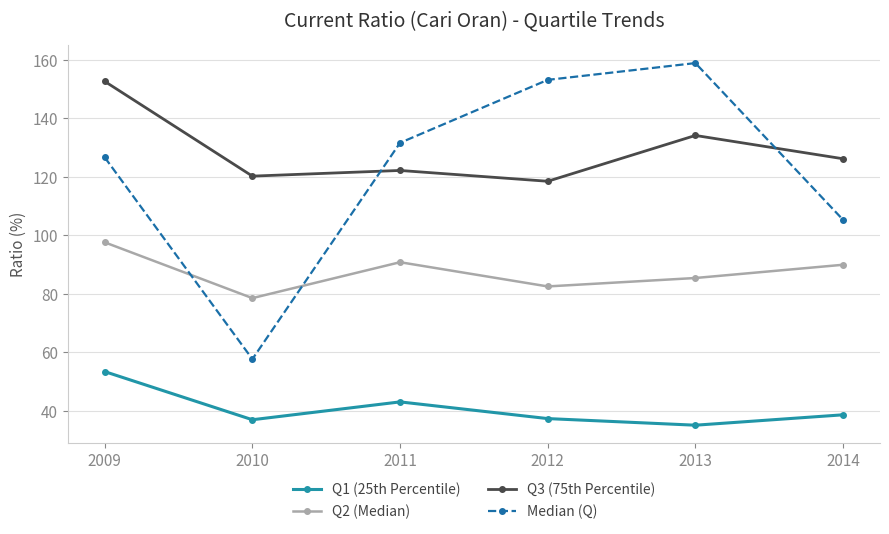

How many data points in Median (Q) are above 131?

3